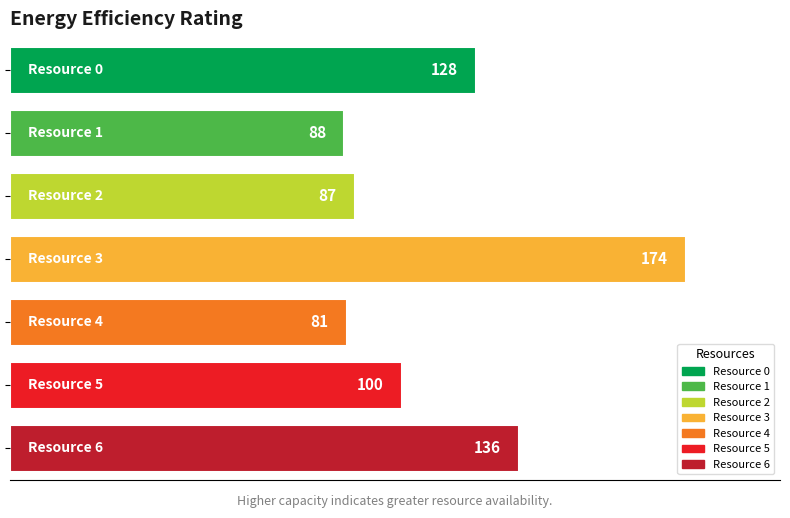

What is the difference between the maximum and second lowest values?

87